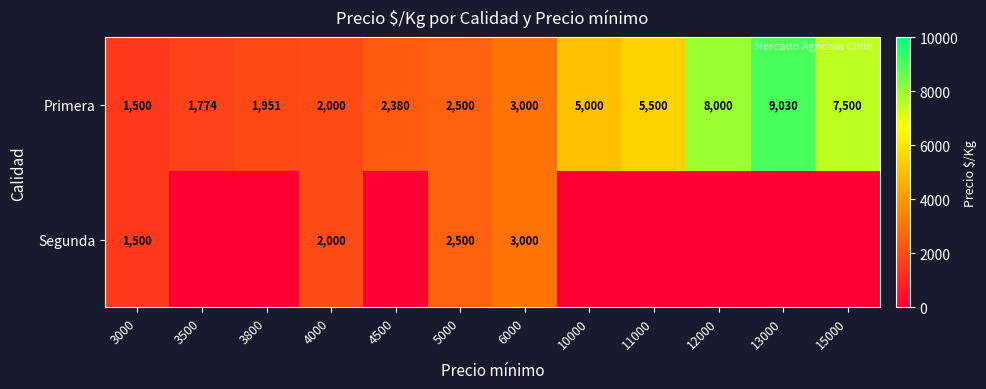

At how many categories does at least one series exceed 343?

12